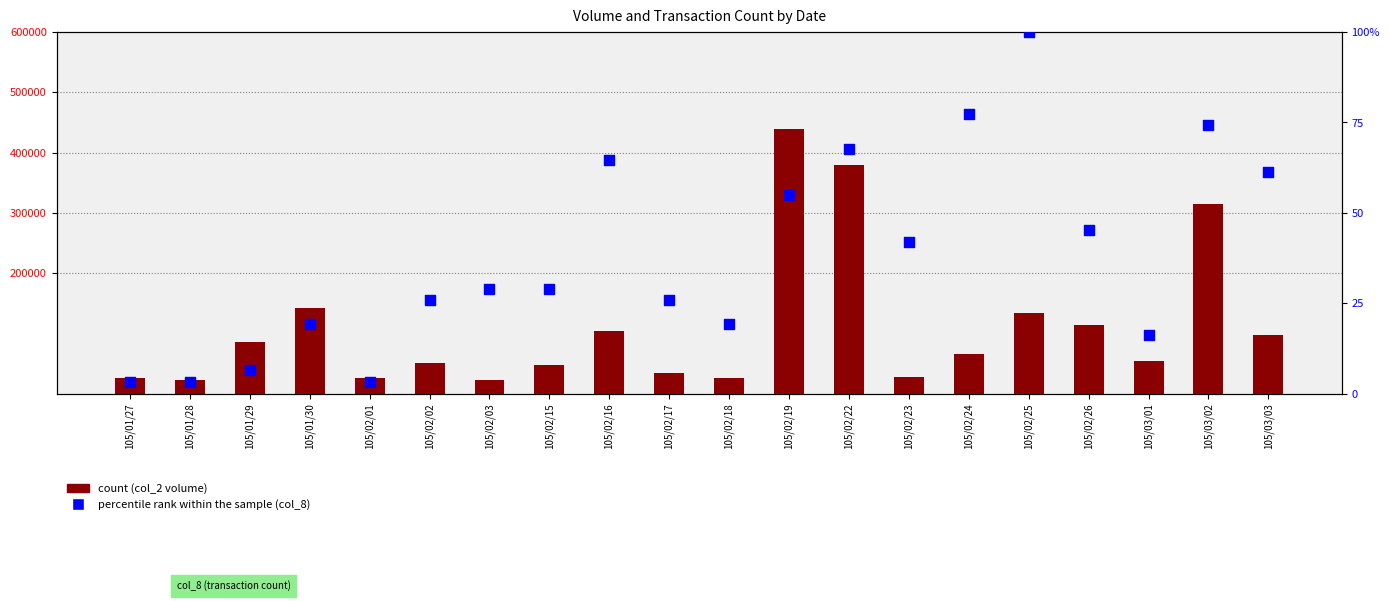

Which series contains the highest Y value?

count